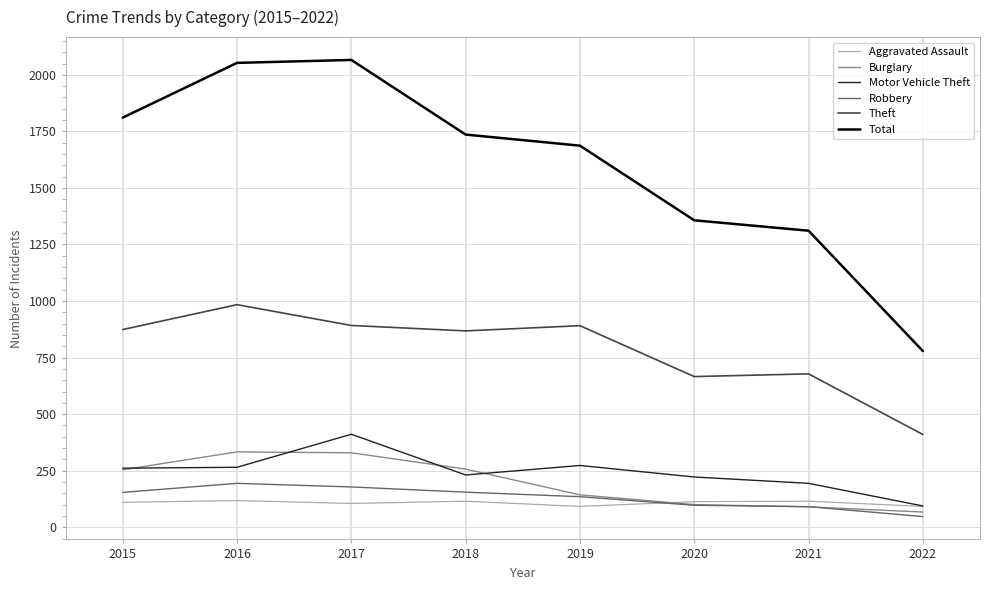

What is the total value across all series at 2020?

2555